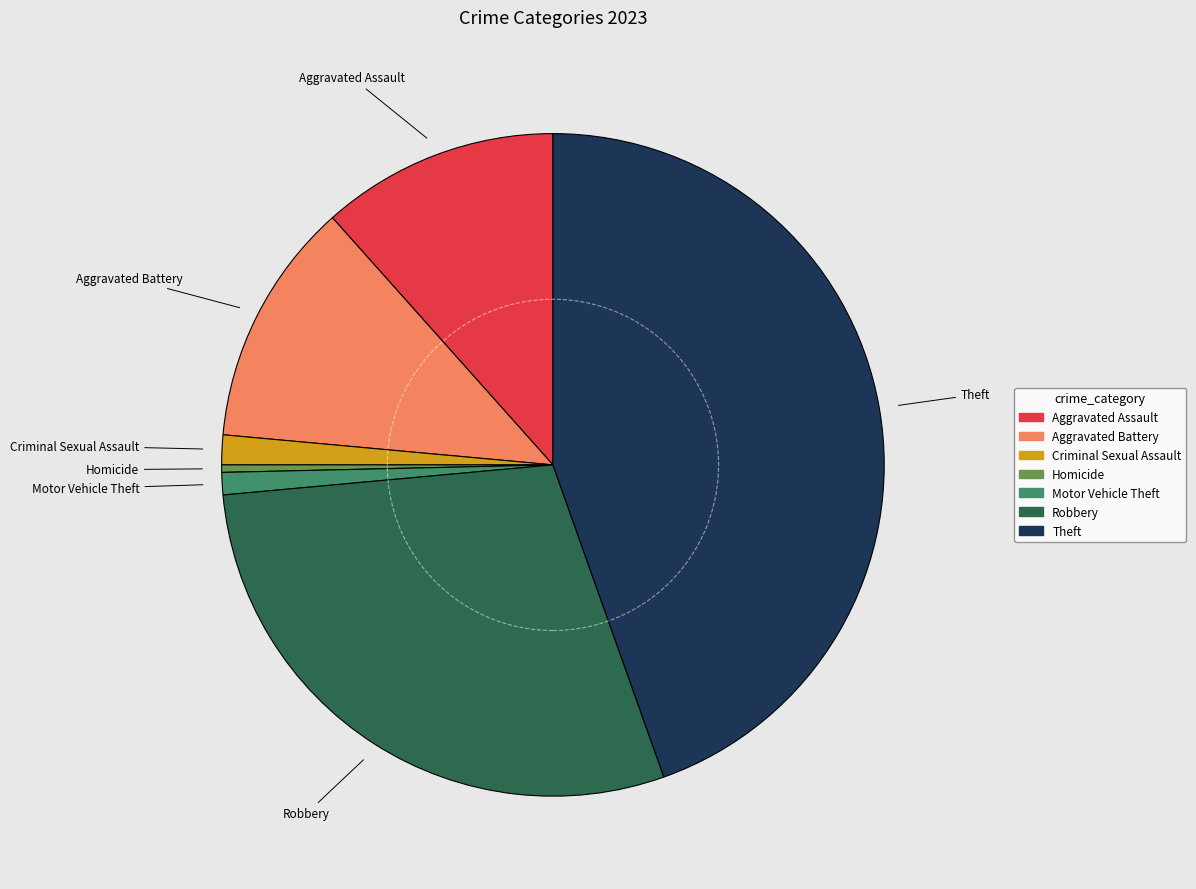

Is there any slice that represents more than half of the pie?

No